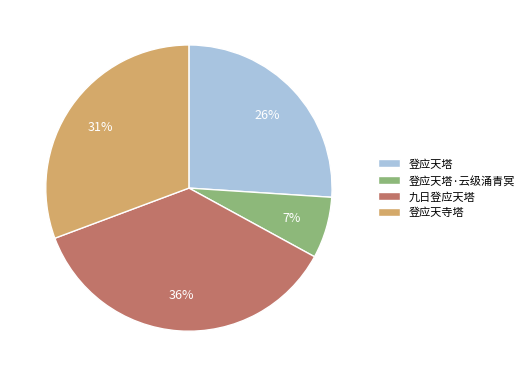

Which category has the smallest portion of the pie?

登应天塔·云级涌青冥